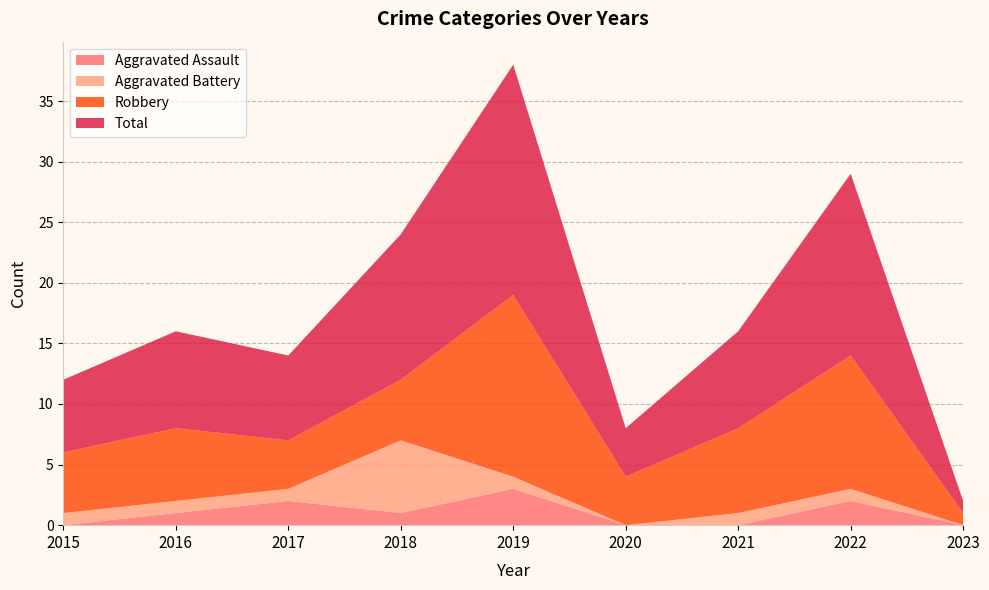

Reading left to right, what are all the values shown in this chart?

Aggravated Assault: 2015=0	2016=1	2017=2	2018=1	2019=3	2020=0	2021=0	2022=2	2023=0
Aggravated Battery: 2015=1	2016=1	2017=1	2018=6	2019=1	2020=0	2021=1	2022=1	2023=0
Robbery: 2015=5	2016=6	2017=4	2018=5	2019=15	2020=4	2021=7	2022=11	2023=1
Total: 2015=6	2016=8	2017=7	2018=12	2019=19	2020=4	2021=8	2022=15	2023=1